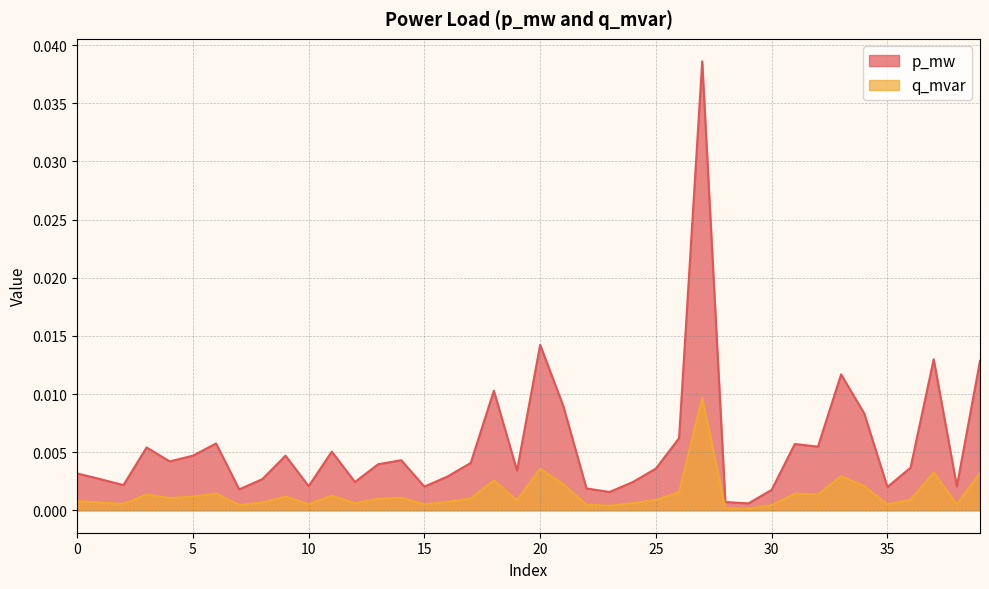

Where is q_mvar nearest to the value 0?

29